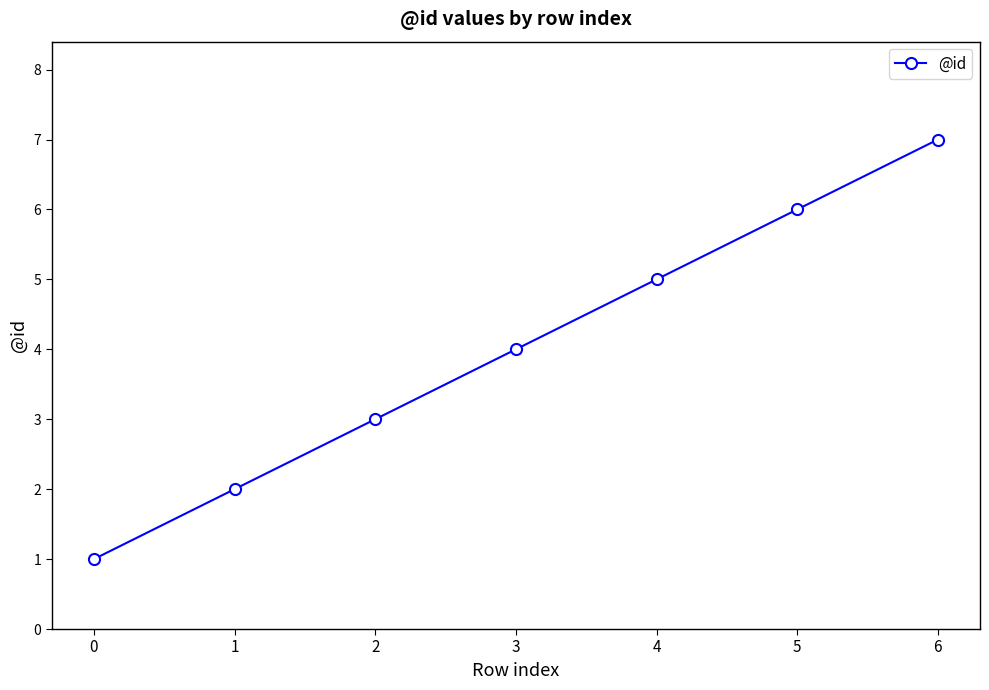

Reading left to right, transcribe all the data shown in this chart.

1	2	3	4	5	6	7